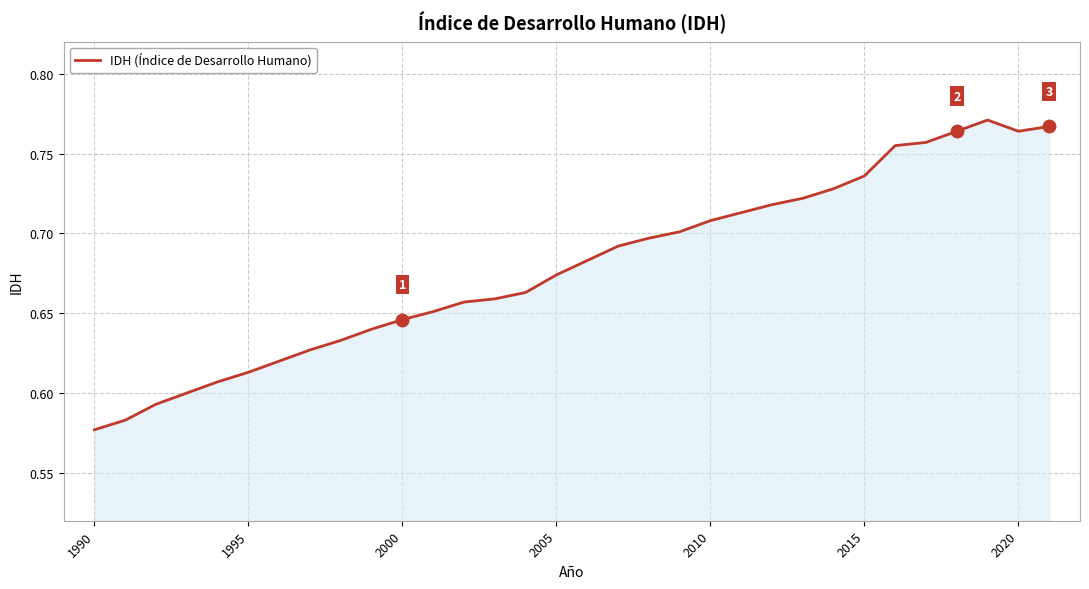

Is this an area chart (filled region under the line)?

Yes